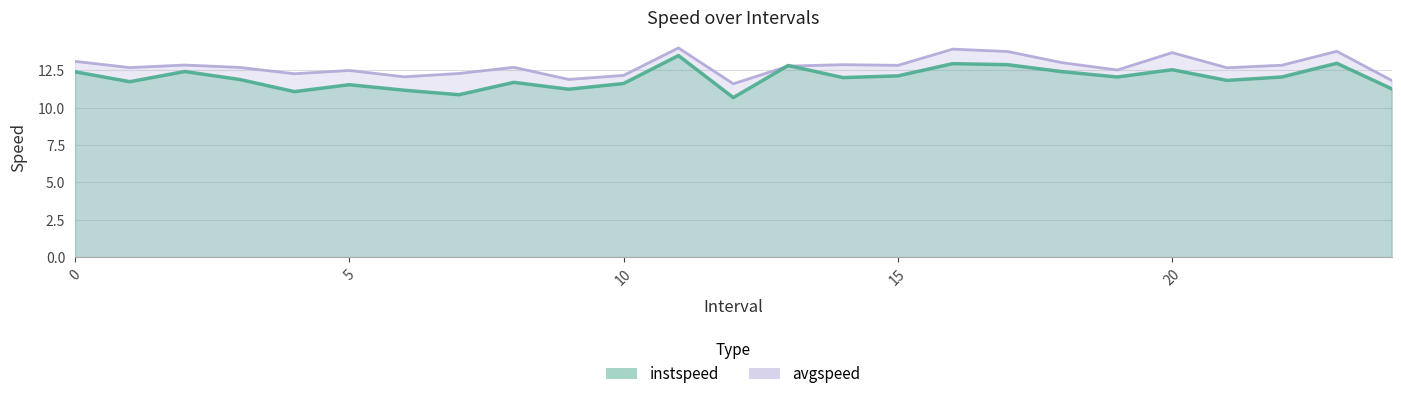

How many interior local peaks does the instspeed series have?

8